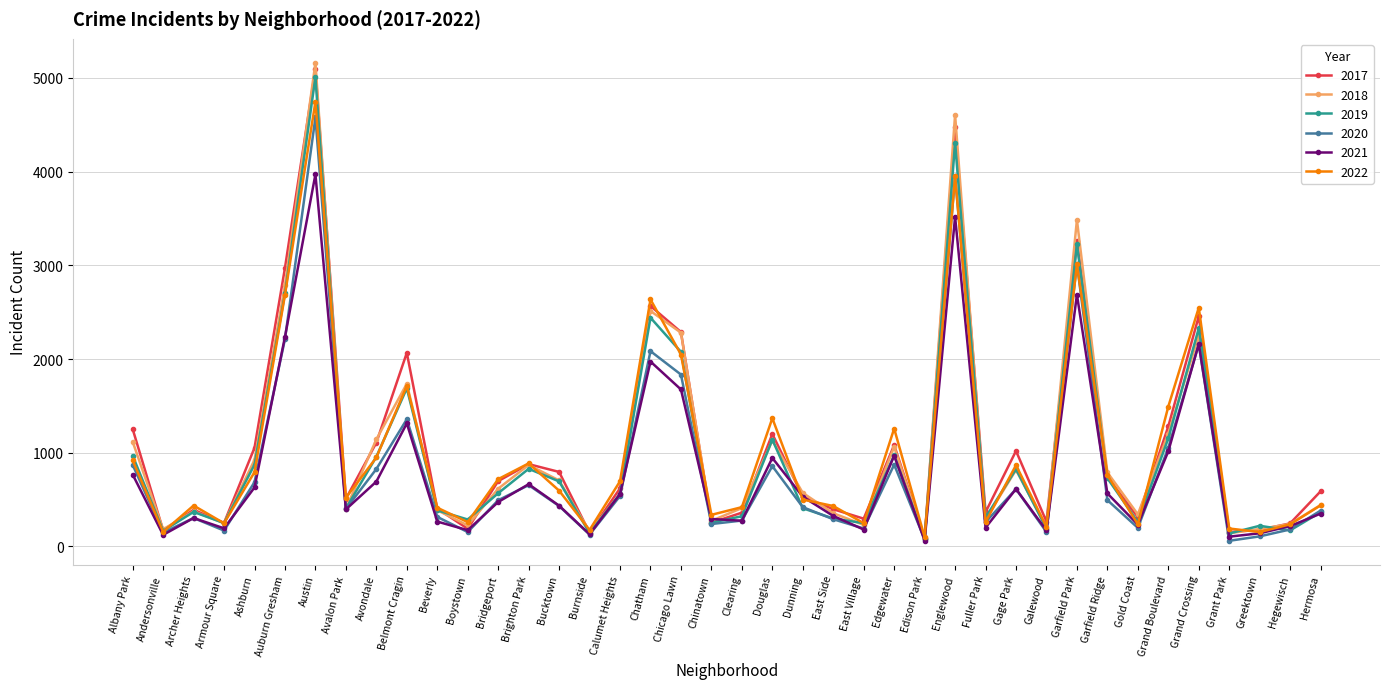

Is it true that 2021 equals 1191 at Austin?

False